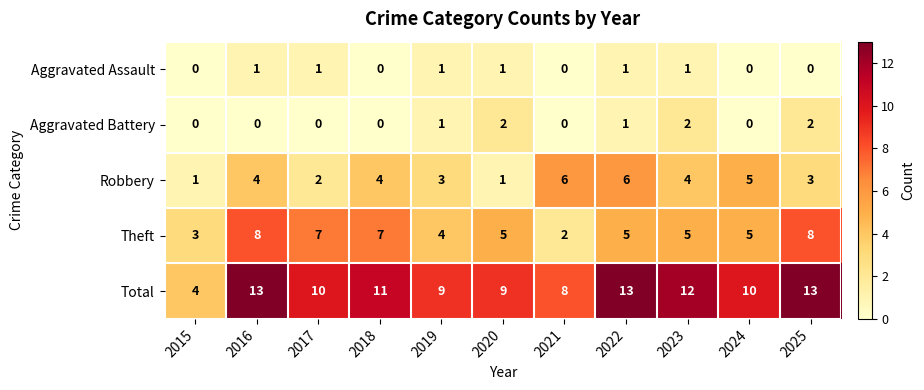

How many Theft values are between 4 and 7?

7